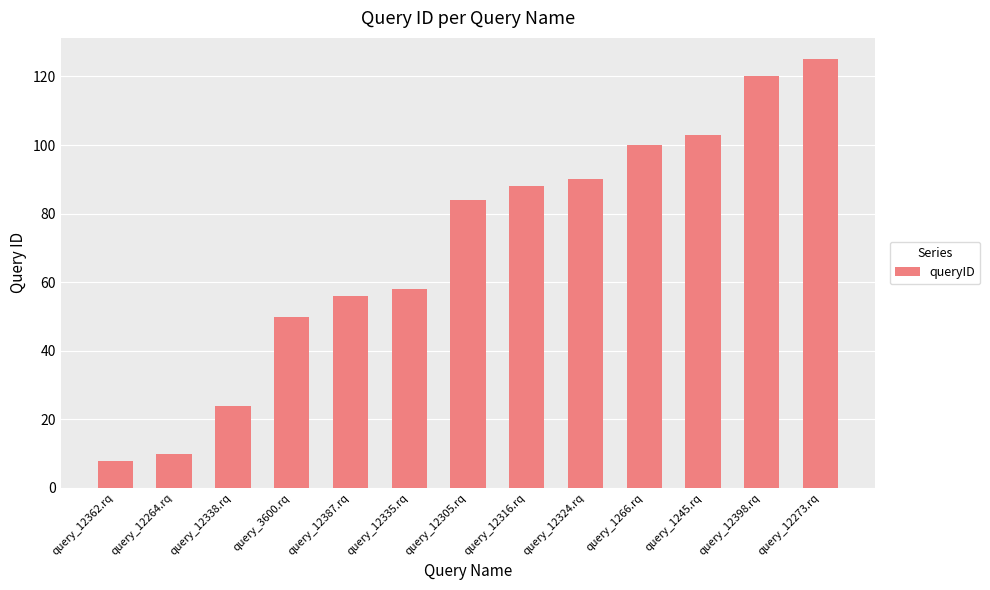

Which label corresponds to the smallest value in the chart?

query_12362.rq